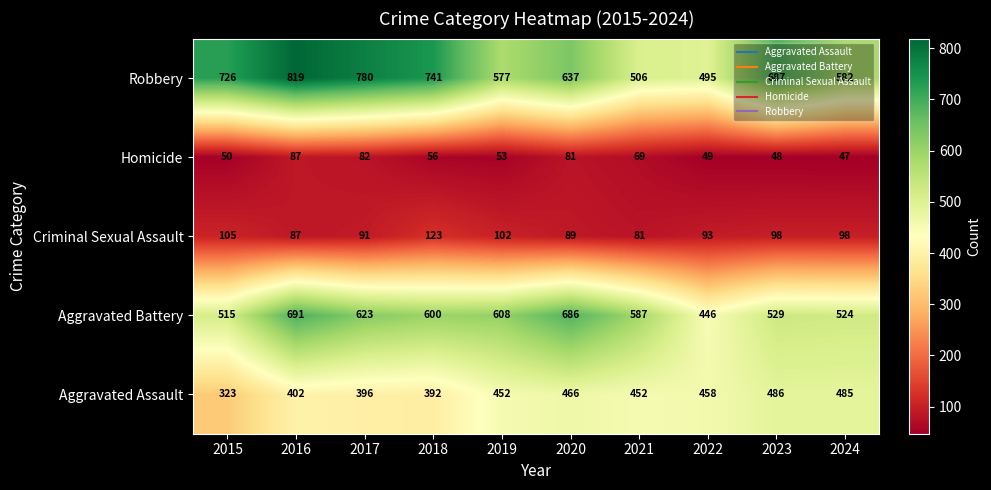

What is the difference between the second highest and minimum values in the Criminal Sexual Assault series?

24